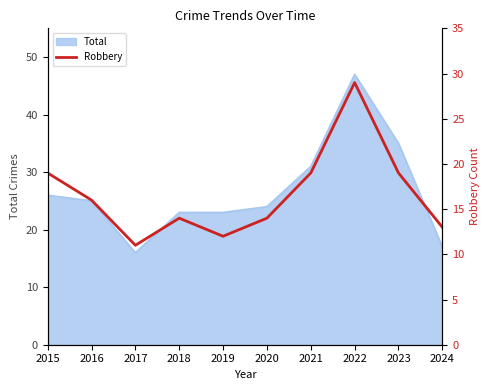

The Total series shows 25 at 2016. True or false?

True